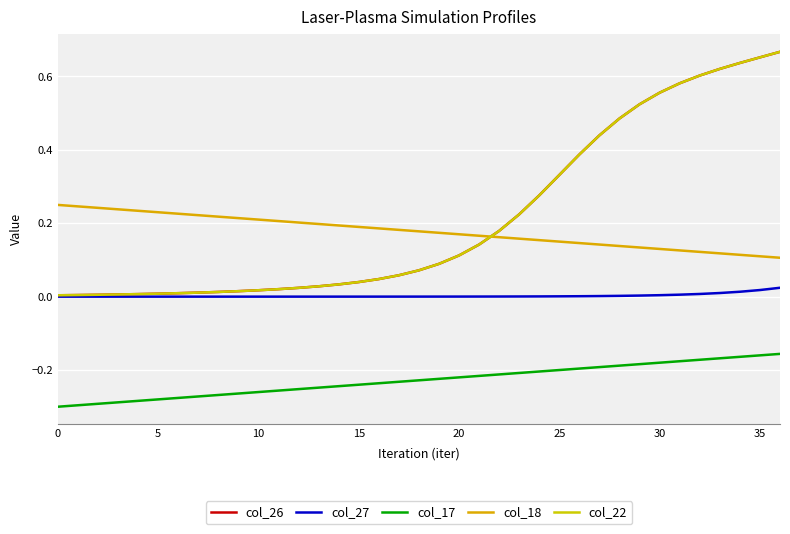

Does the chart have visible grid lines?

Yes